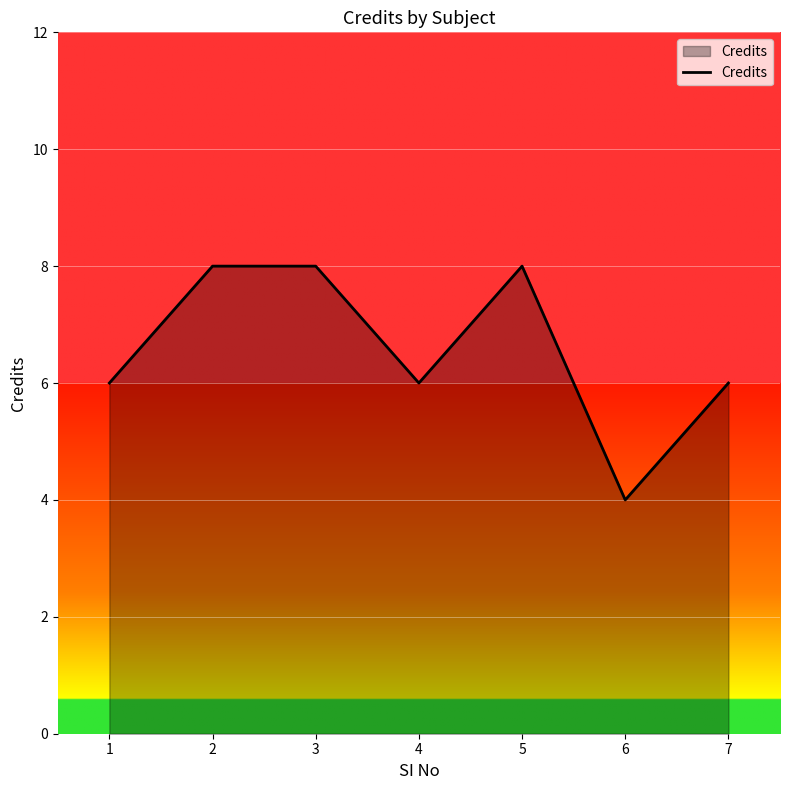

The value at 4 is 6. True or false?

True